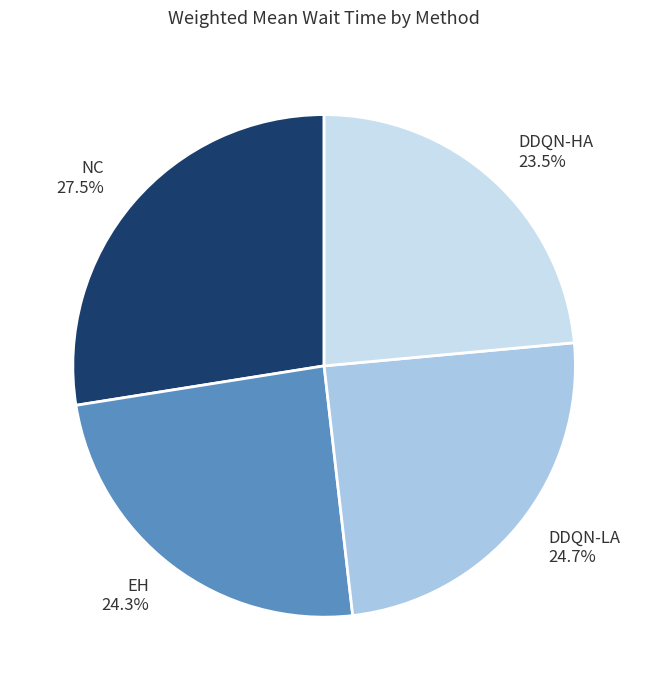

Count the number of slices in the pie.

4